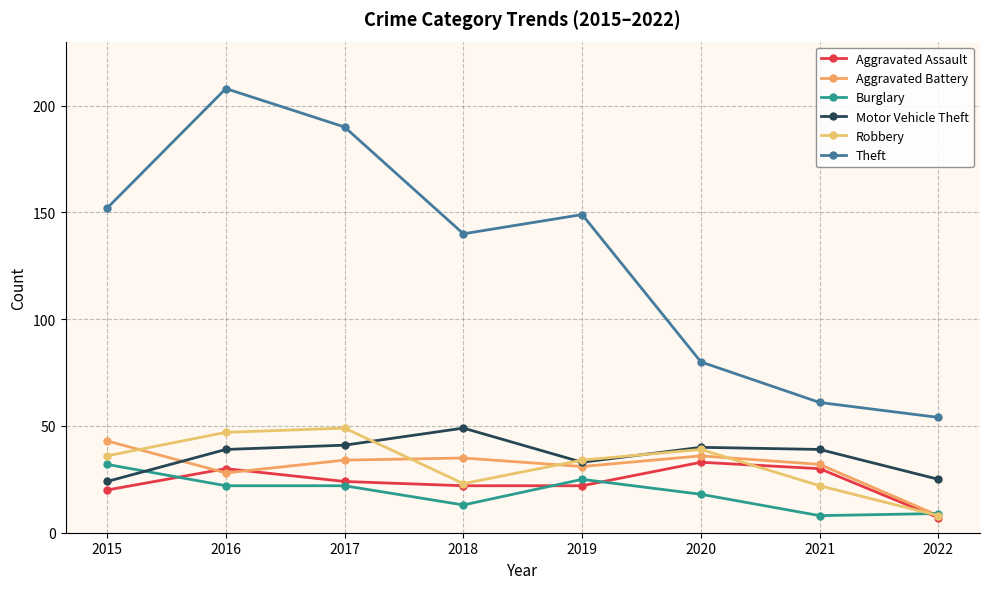

True or false: Robbery has a value of 68 at 2020.

False